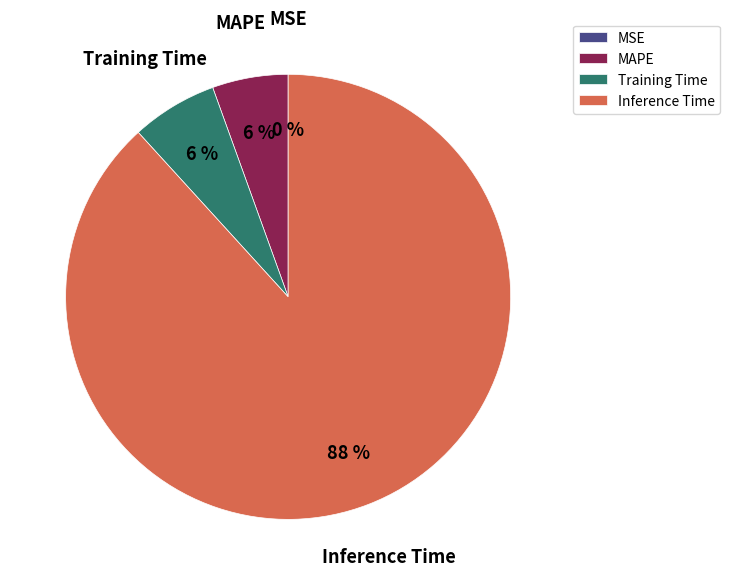

To the nearest percent, what is the difference between the largest and smallest slice percentages?

88%